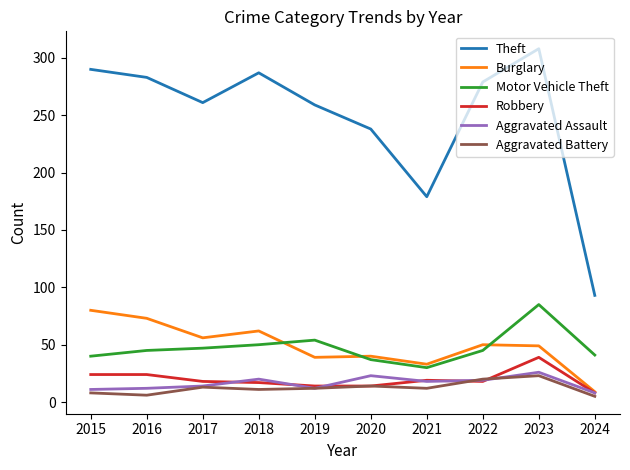

True or false: Theft and Aggravated Battery cross at least once.

False